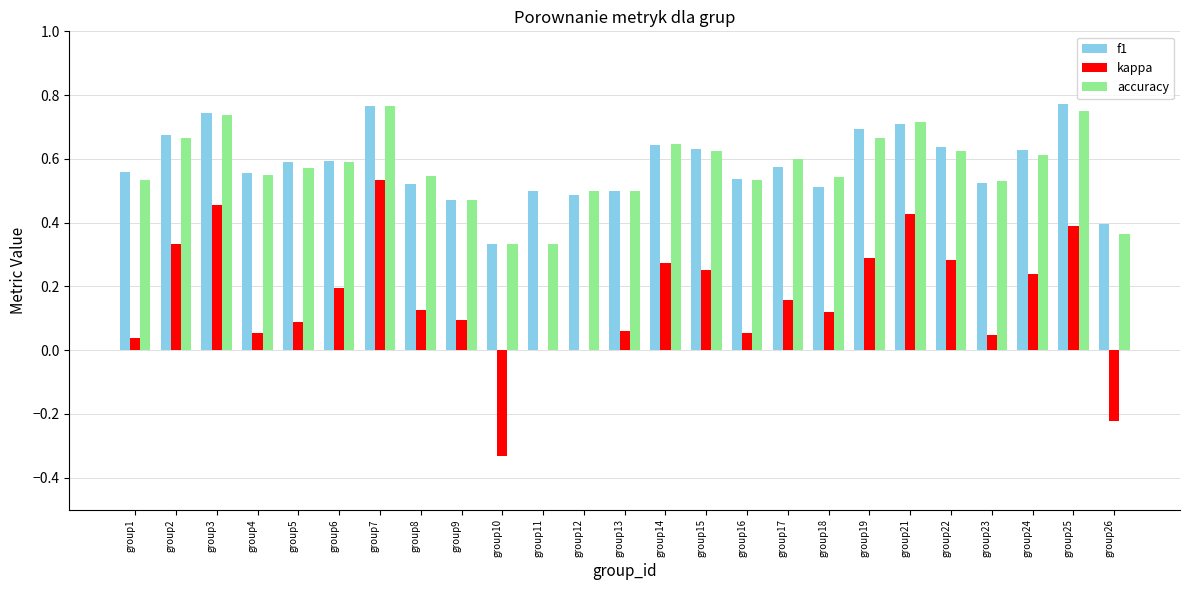

Is the value of kappa at group17 greater than the value of f1 at group22?

No